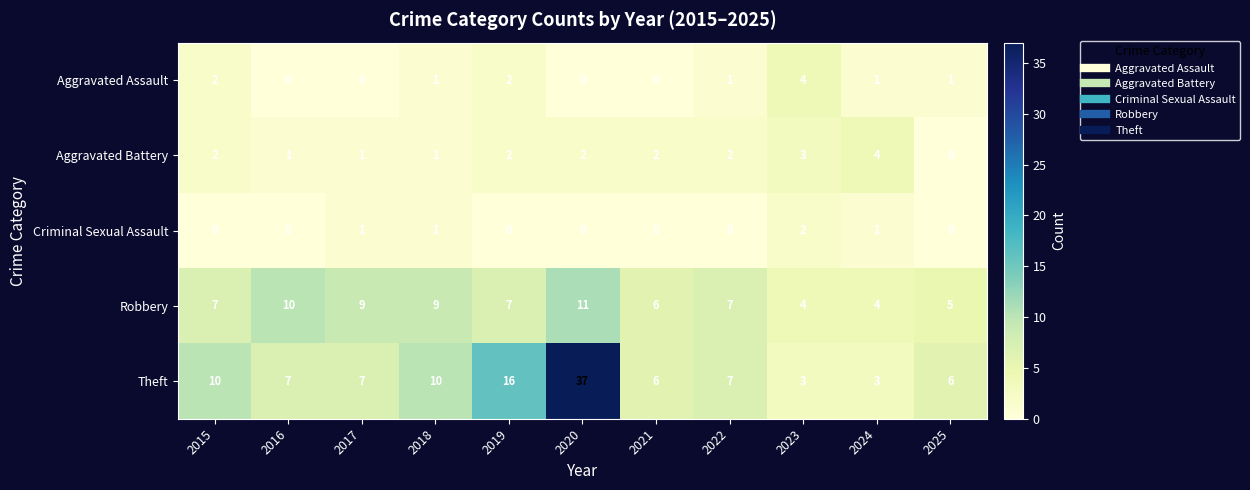

At how many categories does at least one series exceed 1?

11